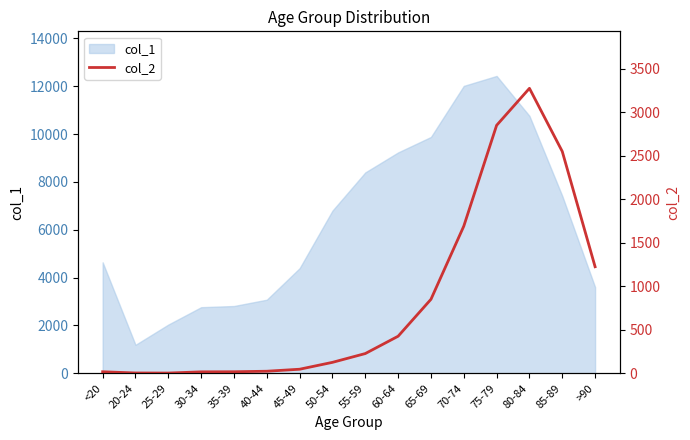

What is the highest value of the col_1 series?

12434